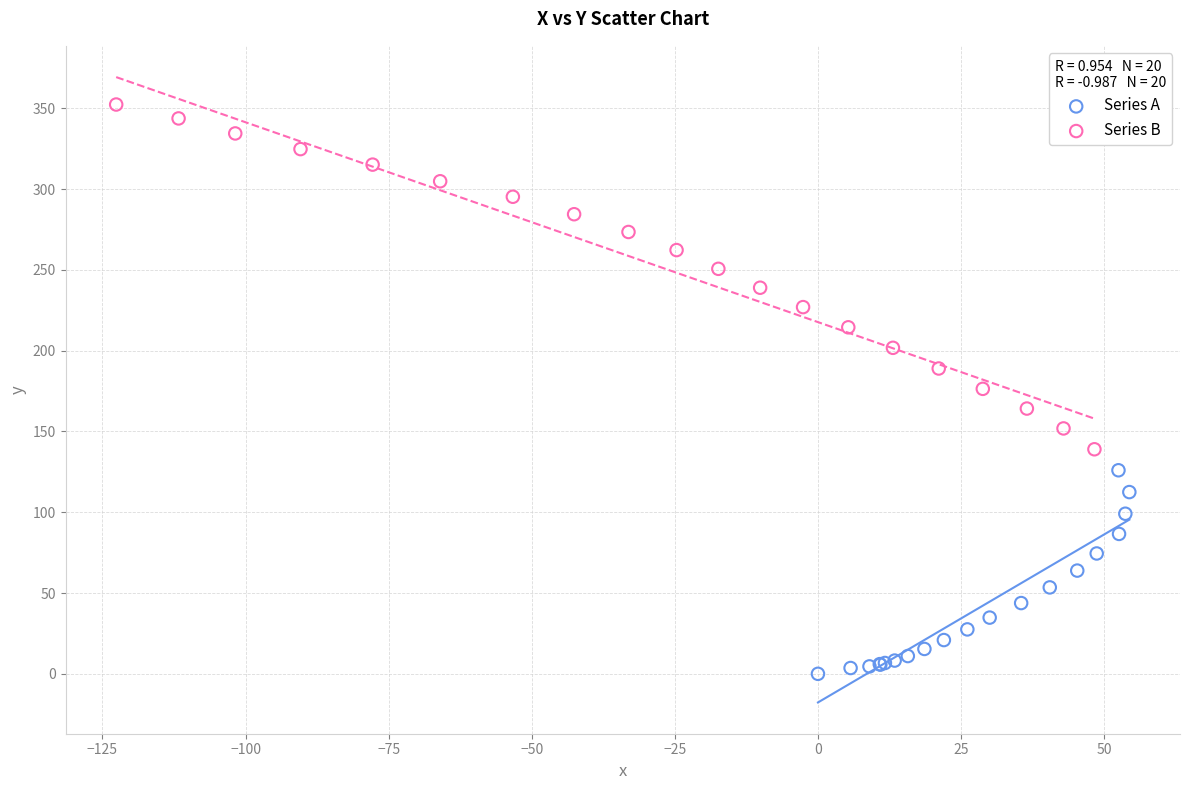

Which series has the largest Y range (max minus min)?

Series B